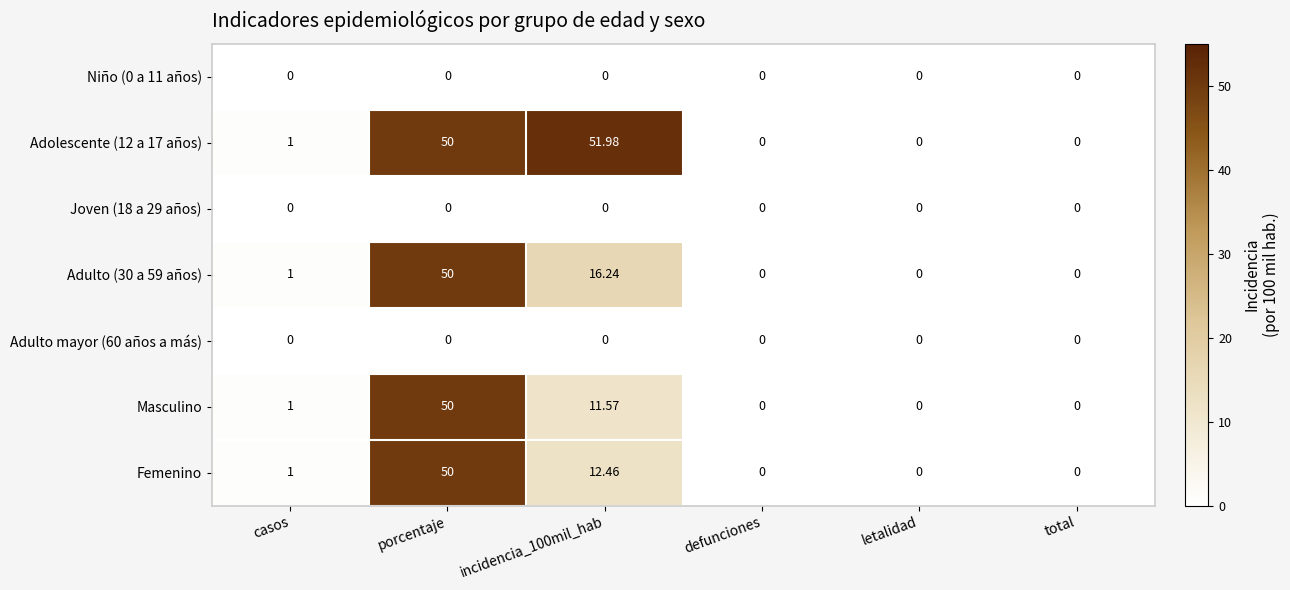

Is the value of Masculino at porcentaje greater than the value of Niño (0 a 11 años) at porcentaje?

Yes